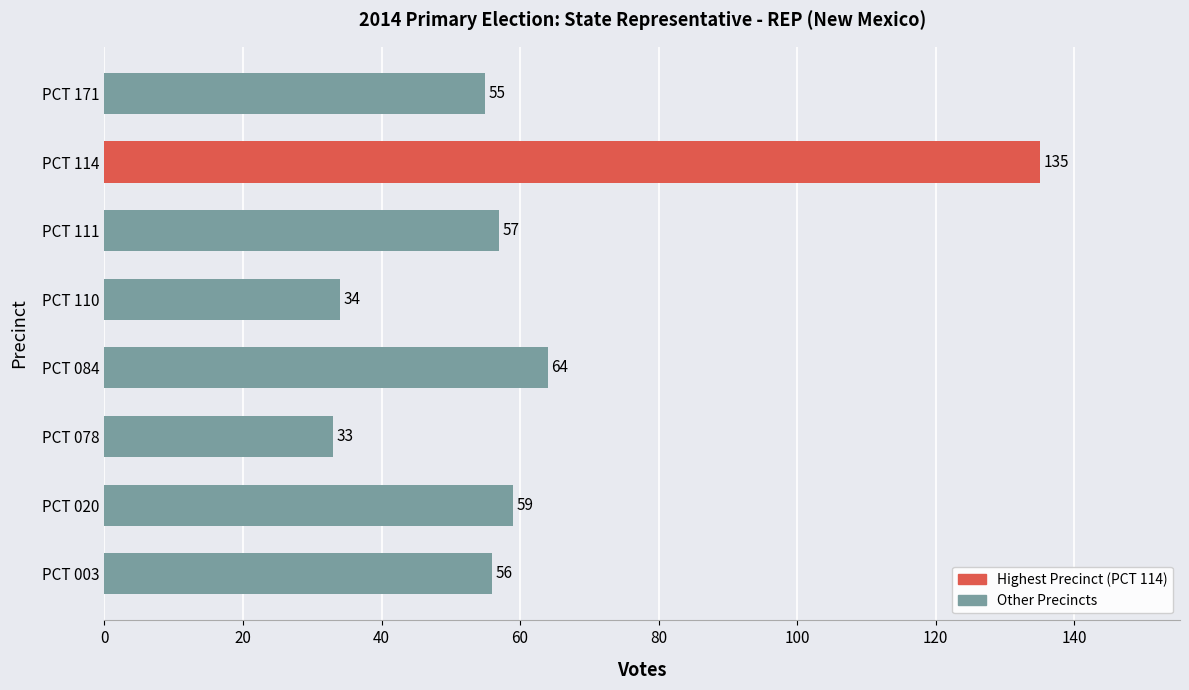

How many data points are less than 57?

4